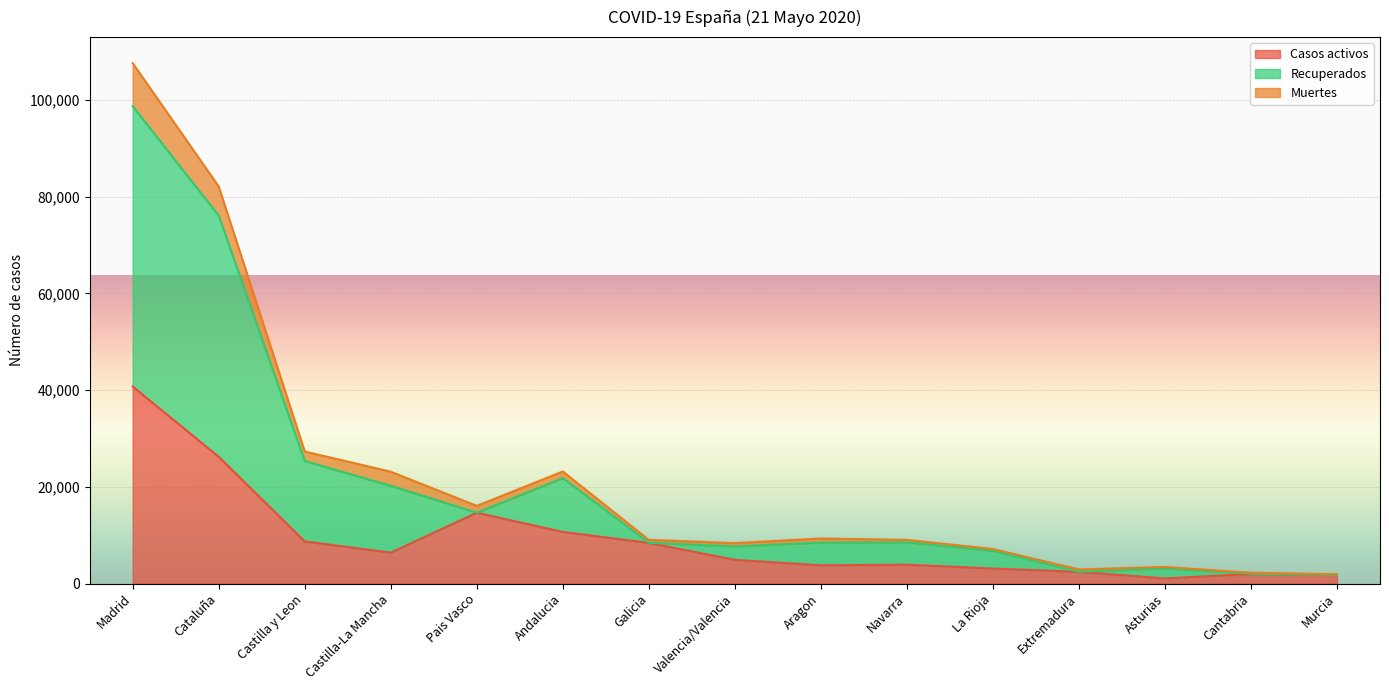

Which label corresponds to the smallest value in the chart?

Asturias